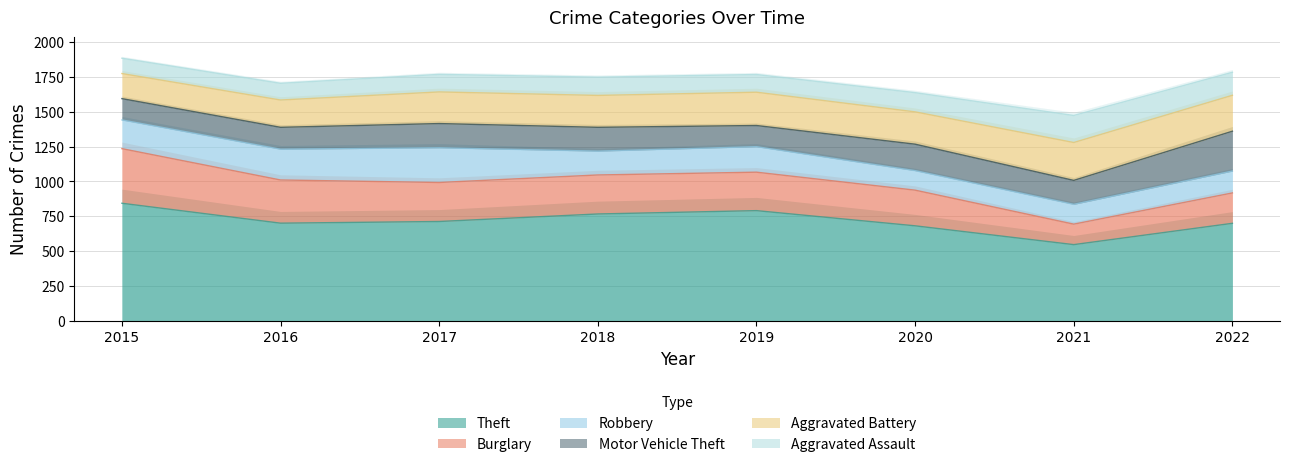

At which label does Robbery first exceed 183?

2015